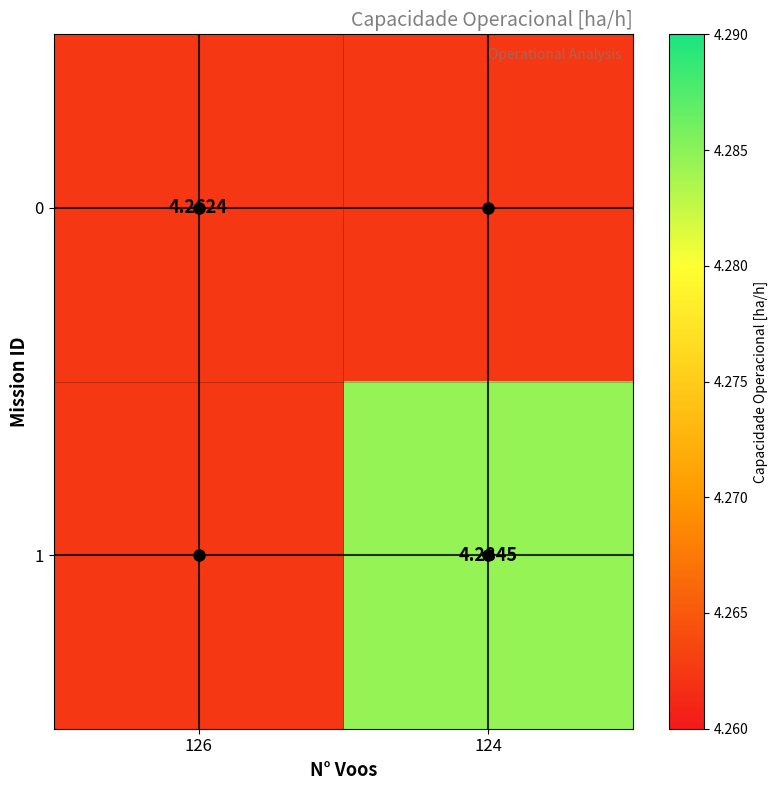

The 0 series shows 1.0 at 126. True or false?

False